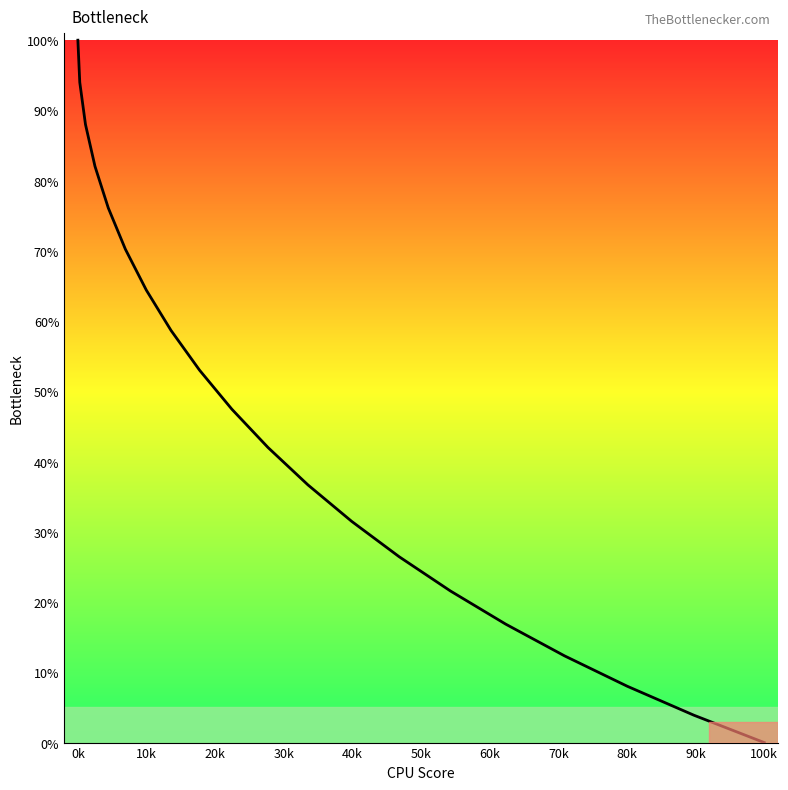

What is the sum of all values?

933.3